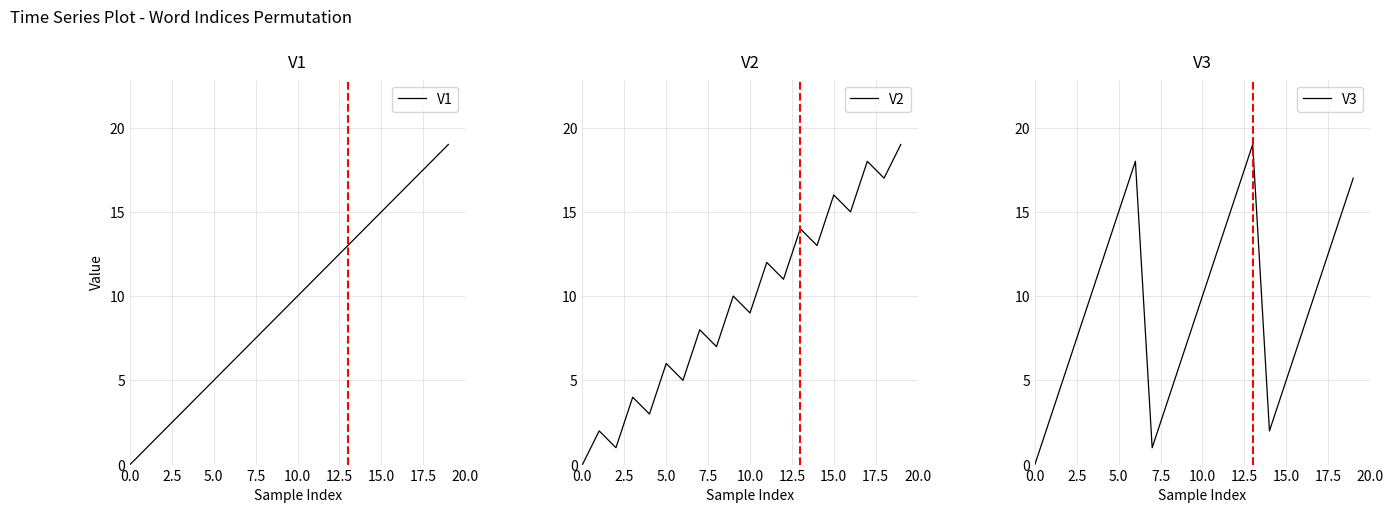

The V1 series shows 5 at 10.0. True or false?

False